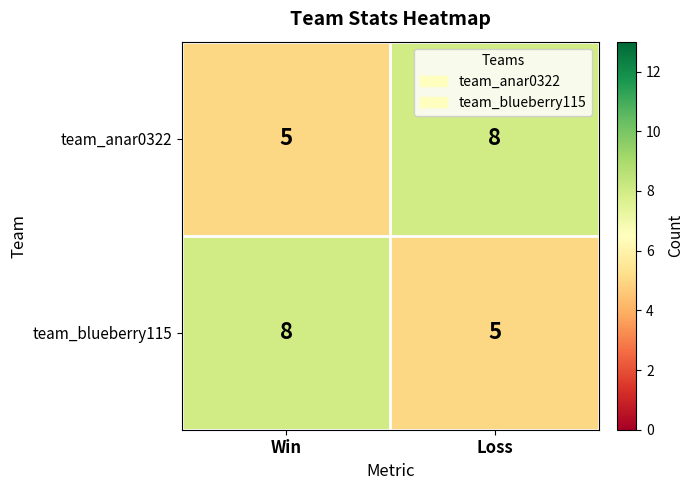

What is the difference between the highest and lowest values at Loss?

3